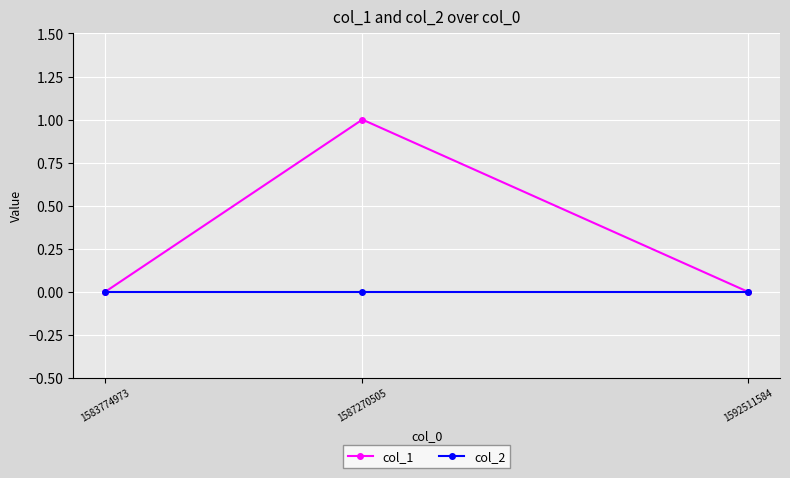

Which series has the widest spread of values?

col_1